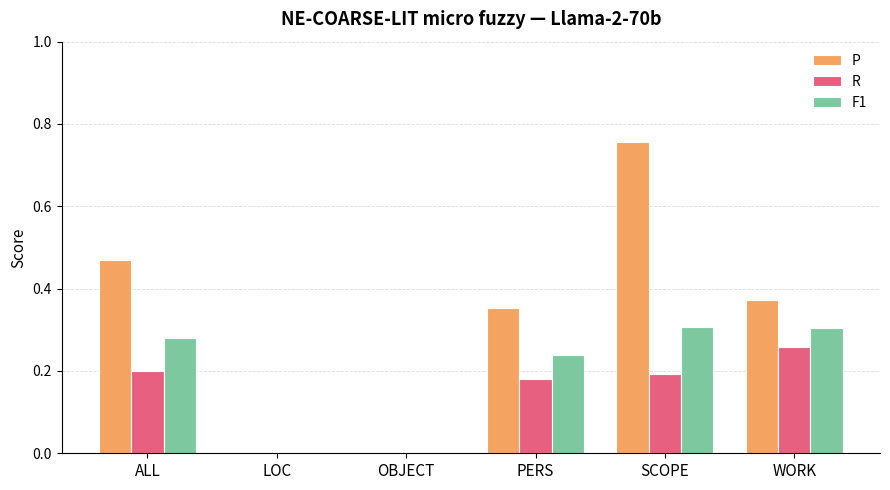

Are the bars horizontal?

No